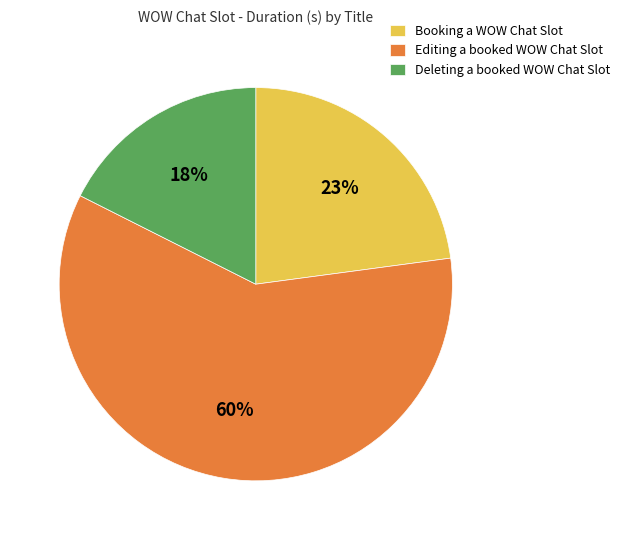

Which slice is the smallest?

Deleting a booked WOW Chat Slot